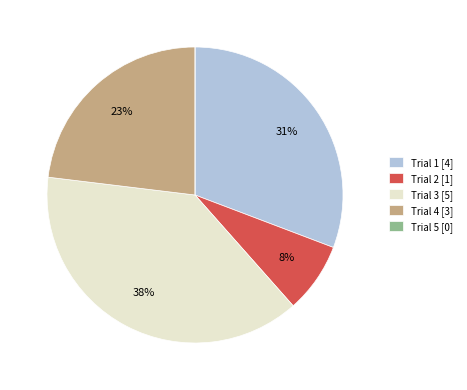

Do Trial 1 [4] and Trial 2 [1] together represent more than half of the pie?

No